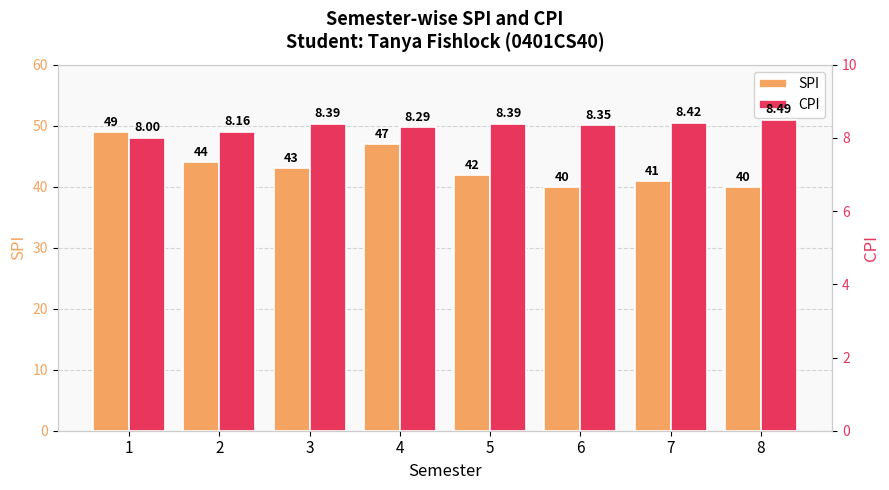

Reading left to right, what are all the values shown in this chart?

SPI: 1=49.0	2=44.0	3=43.0	4=47.0	5=42.0	6=40.0	7=41.0	8=40.0
CPI: 1=8.0	2=8.2	3=8.4	4=8.3	5=8.4	6=8.3	7=8.4	8=8.5